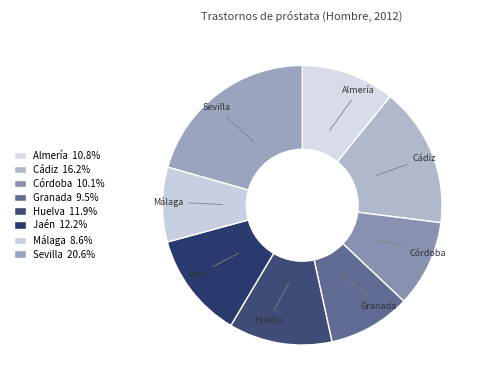

Count the number of slices in the pie.

8